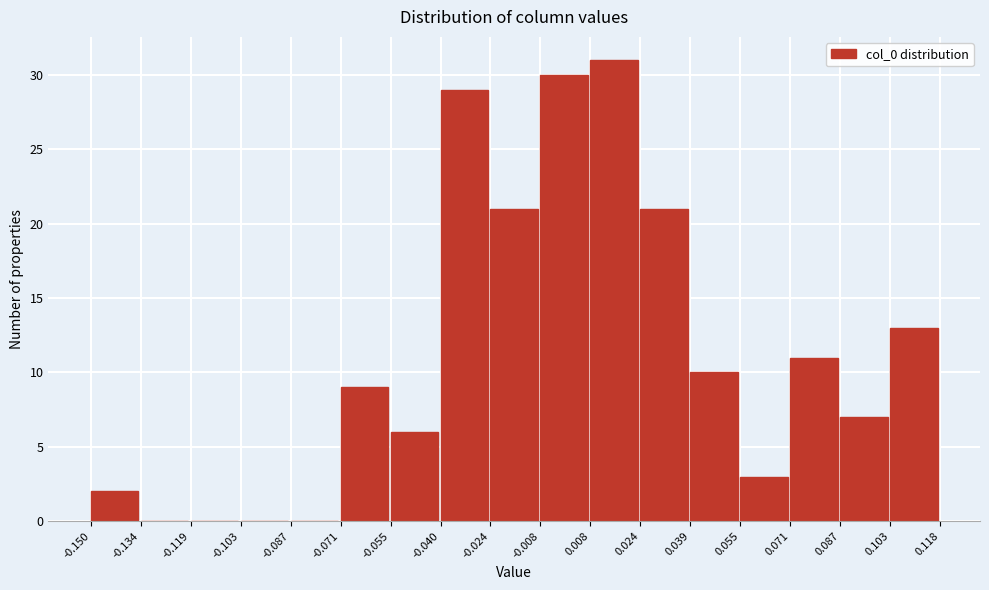

Reading left to right, transcribe this chart: for each bar, give the range it covers on the x-axis and its height. The values are not printed on the chart, so give them approximately, as read against the axis.

-0.150 to -0.134: 2
-0.134 to -0.119: 0
-0.119 to -0.103: 0
-0.103 to -0.087: 0
-0.087 to -0.071: 0
-0.071 to -0.055: 9
-0.055 to -0.040: 6
-0.040 to -0.024: 29
-0.024 to -0.008: 21
-0.008 to 0.008: 30
0.008 to 0.024: 31
0.024 to 0.039: 21
0.039 to 0.055: 10
0.055 to 0.071: 3
0.071 to 0.087: 11
0.087 to 0.103: 7
0.103 to 0.118: 13